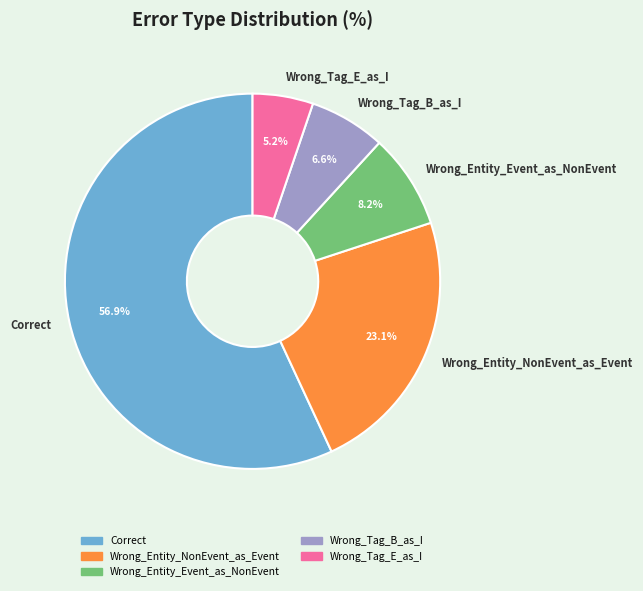

What percentage do Wrong_Tag_B_as_I and Correct together represent?

63.5%